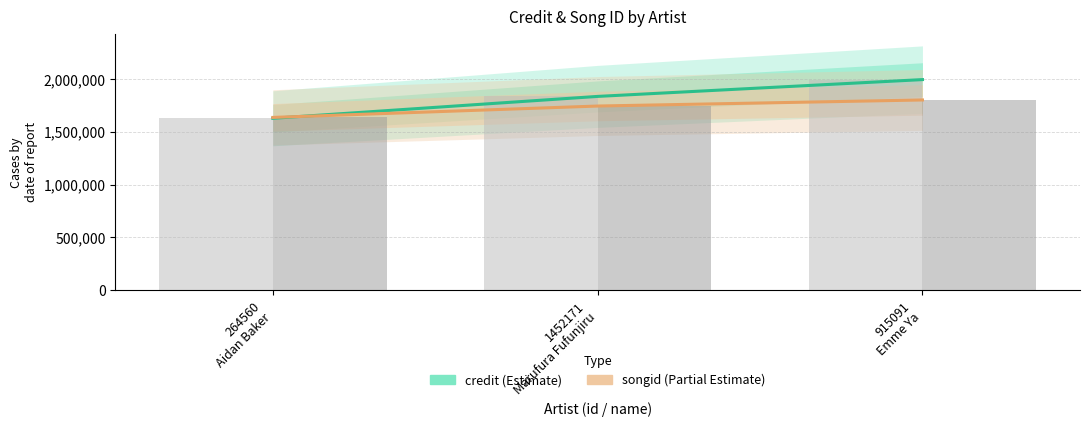

How many categories are shown in the chart?

3